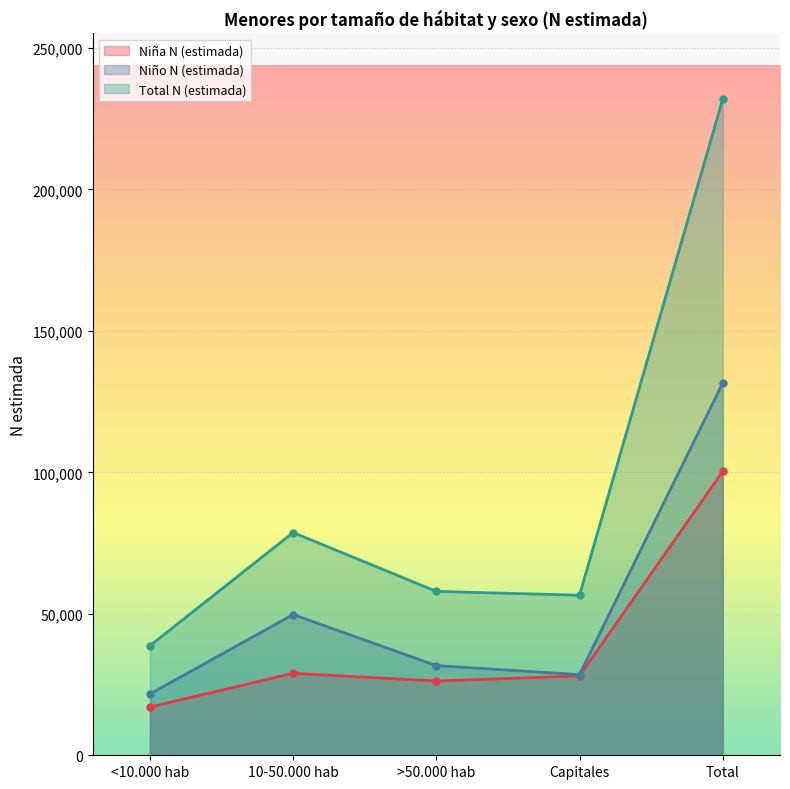

How many distinct data groups are displayed?

3